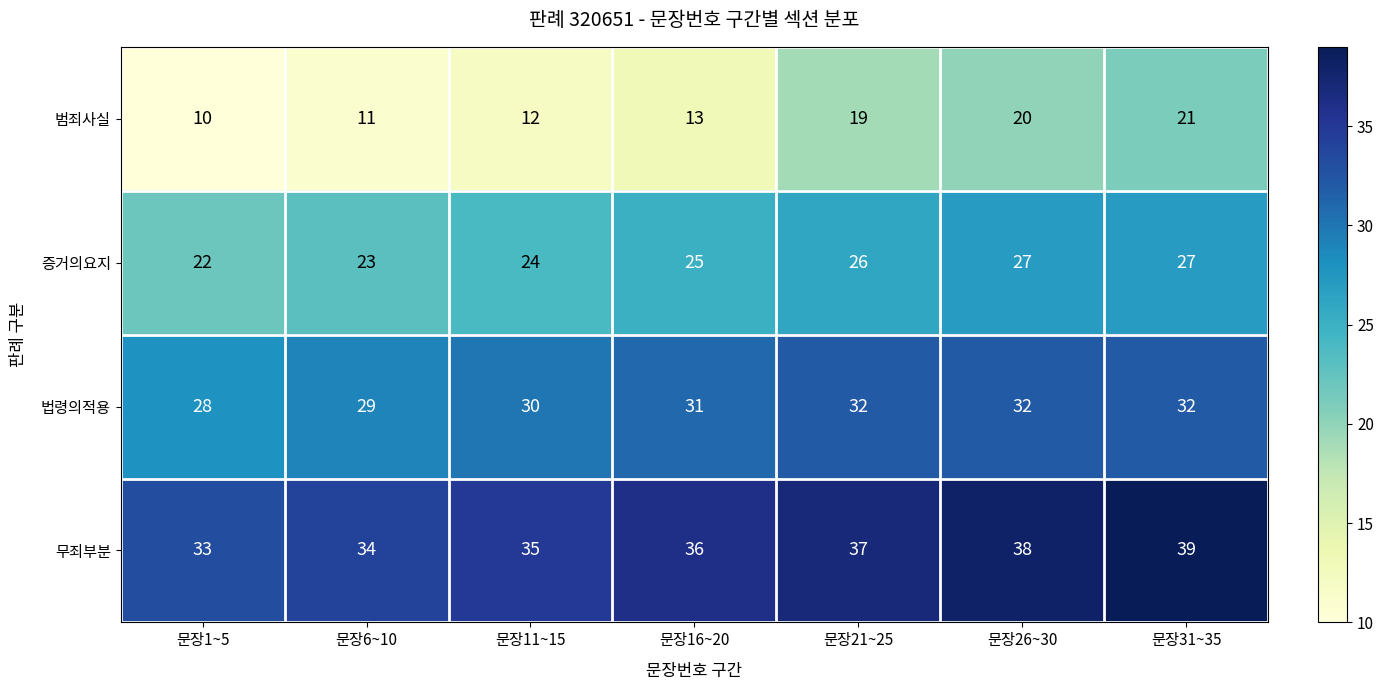

What is the difference between the maximum and second lowest values in the 법령의적용 series?

3